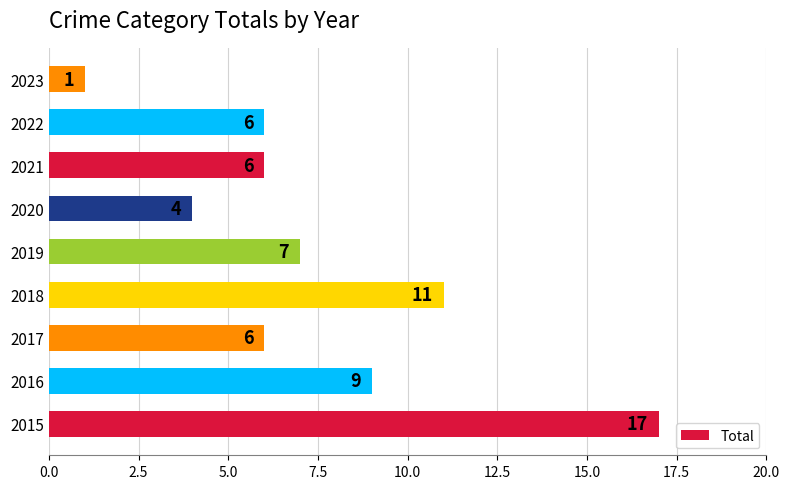

Reading top to bottom, list all the values displayed in this chart.

2023=1	2022=6	2021=6	2020=4	2019=7	2018=11	2017=6	2016=9	2015=17